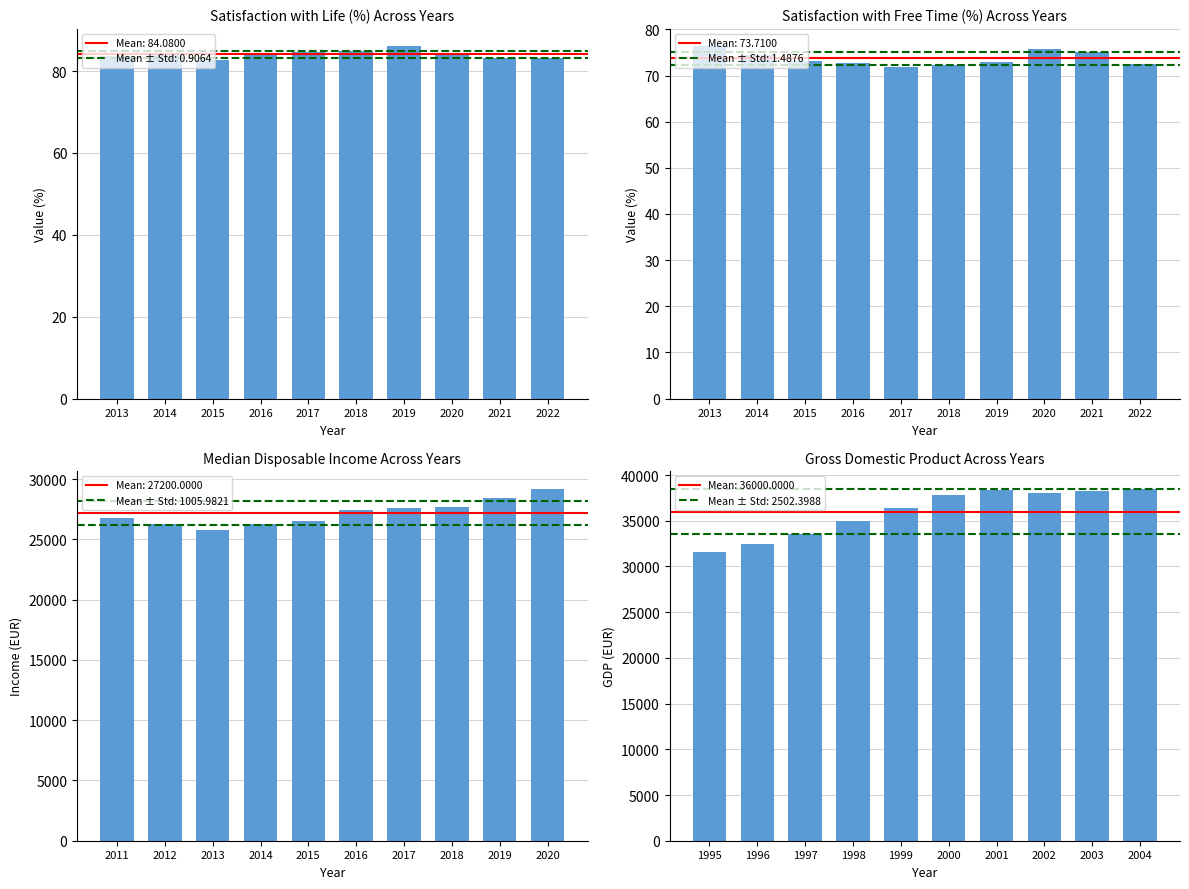

The Satisfaction with free time series shows 45.3 at 2013. True or false?

False